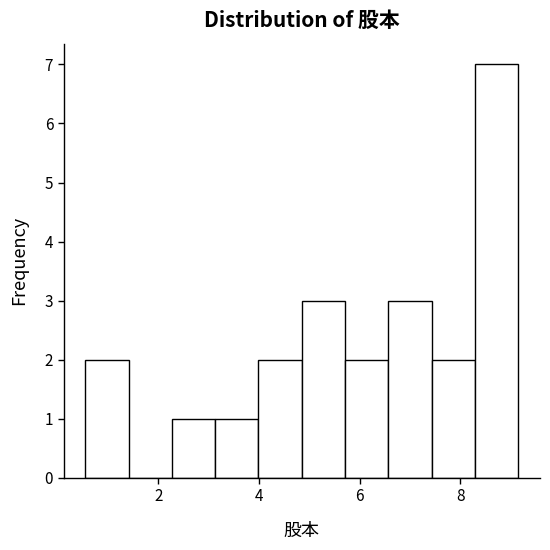

Reading left to right, list every bar in this chart as the range it spans on the x-axis followed by its height. Neither the bar edges nor the heights are printed on the chart, so give them approximately, as read against the axes.

0.6 to 1.4: 2
1.4 to 2.2: 0
2.2 to 3.2: 1
3.2 to 4.0: 1
4.0 to 4.8: 2
4.8 to 5.8: 3
5.8 to 6.6: 2
6.6 to 7.4: 3
7.4 to 8.2: 2
8.2 to 9.2: 7